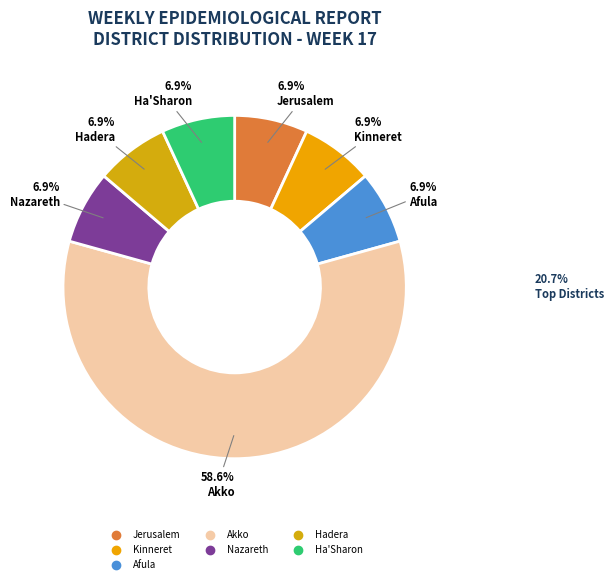

Count the number of slices in the pie.

7